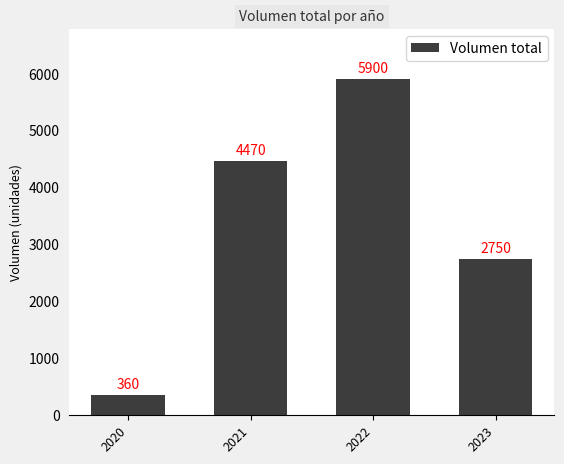

Rank the categories by value from lowest to highest.

2020, 2023, 2021, 2022